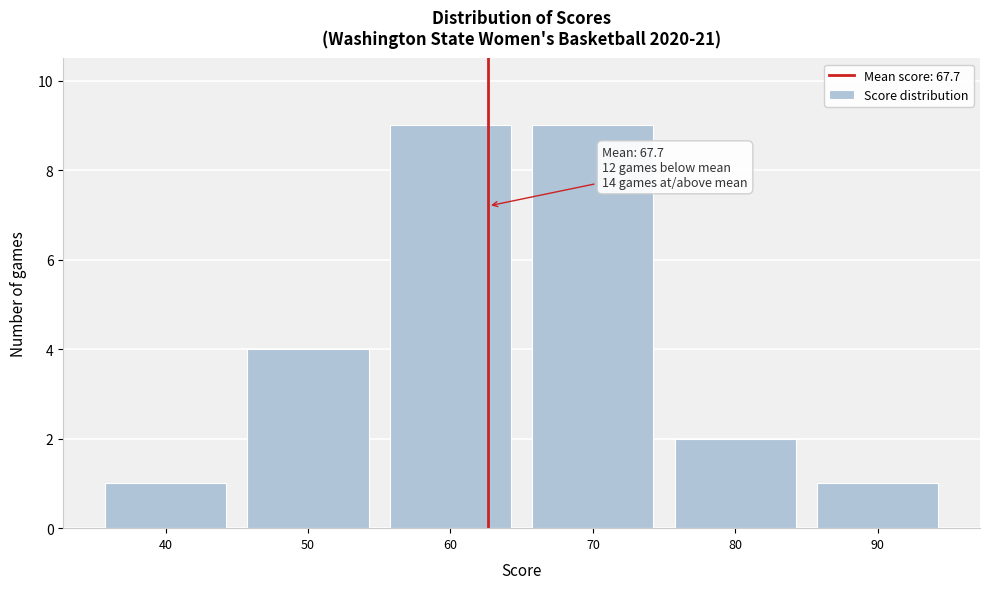

Reading left to right, list all the values displayed in this chart.

40=1	50=4	60=9	70=9	80=2	90=1